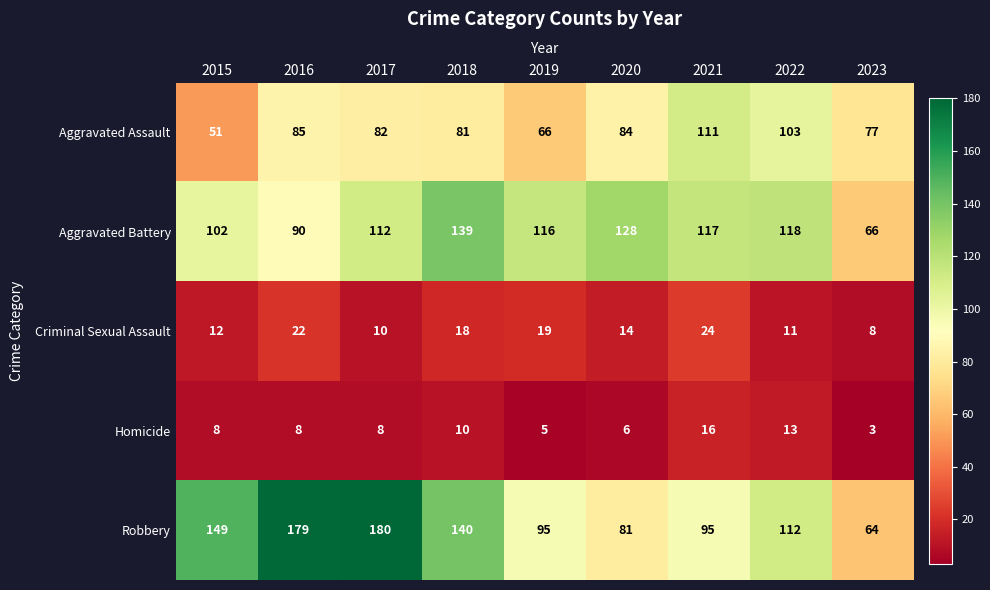

Count the number of categories in the chart.

9